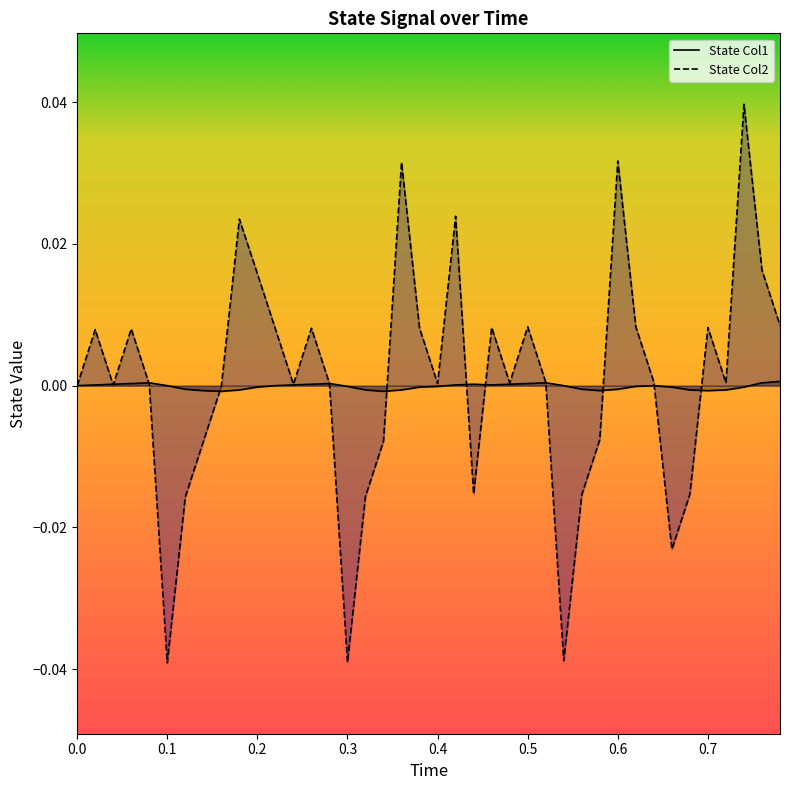

Which series has the largest range (max minus min)?

State Col2